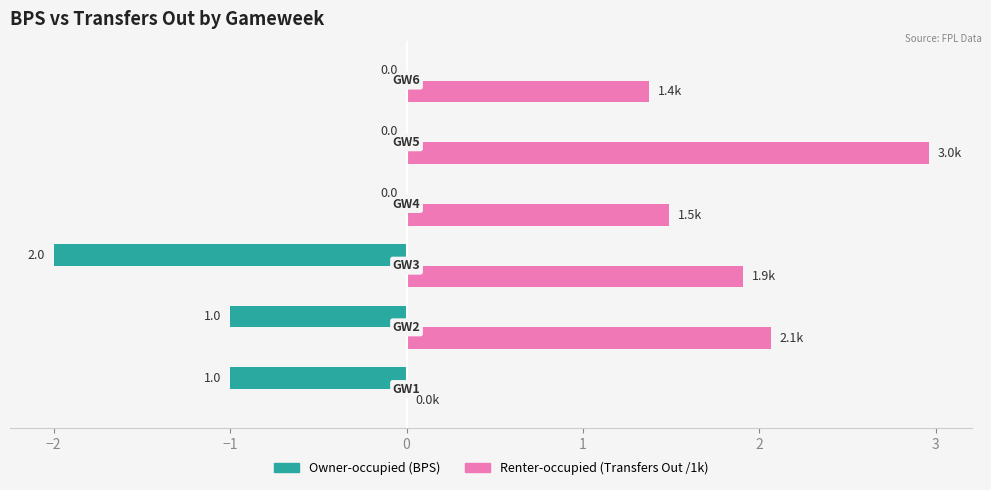

How many series are shown in this chart?

2